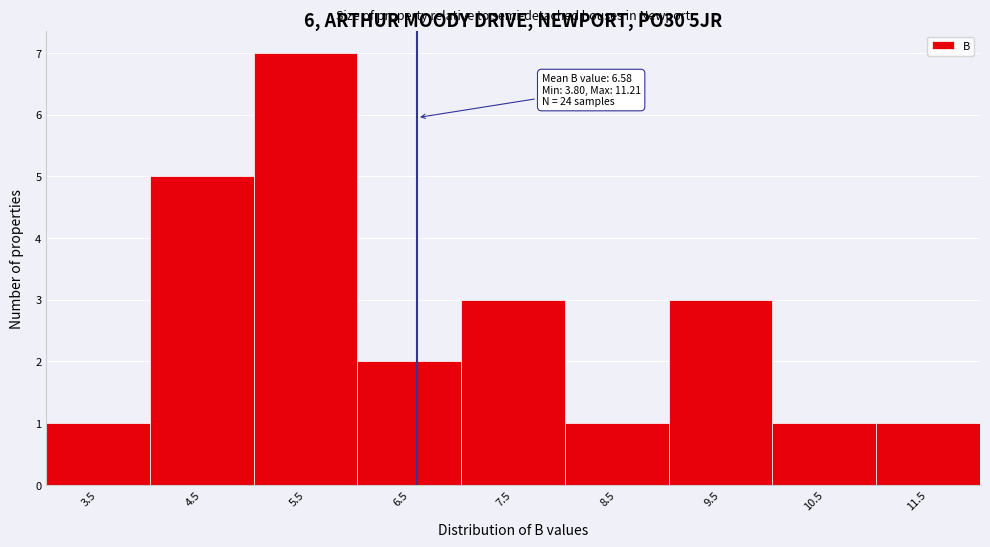

Over which range of the x-axis is the bar tallest?

5 to 6